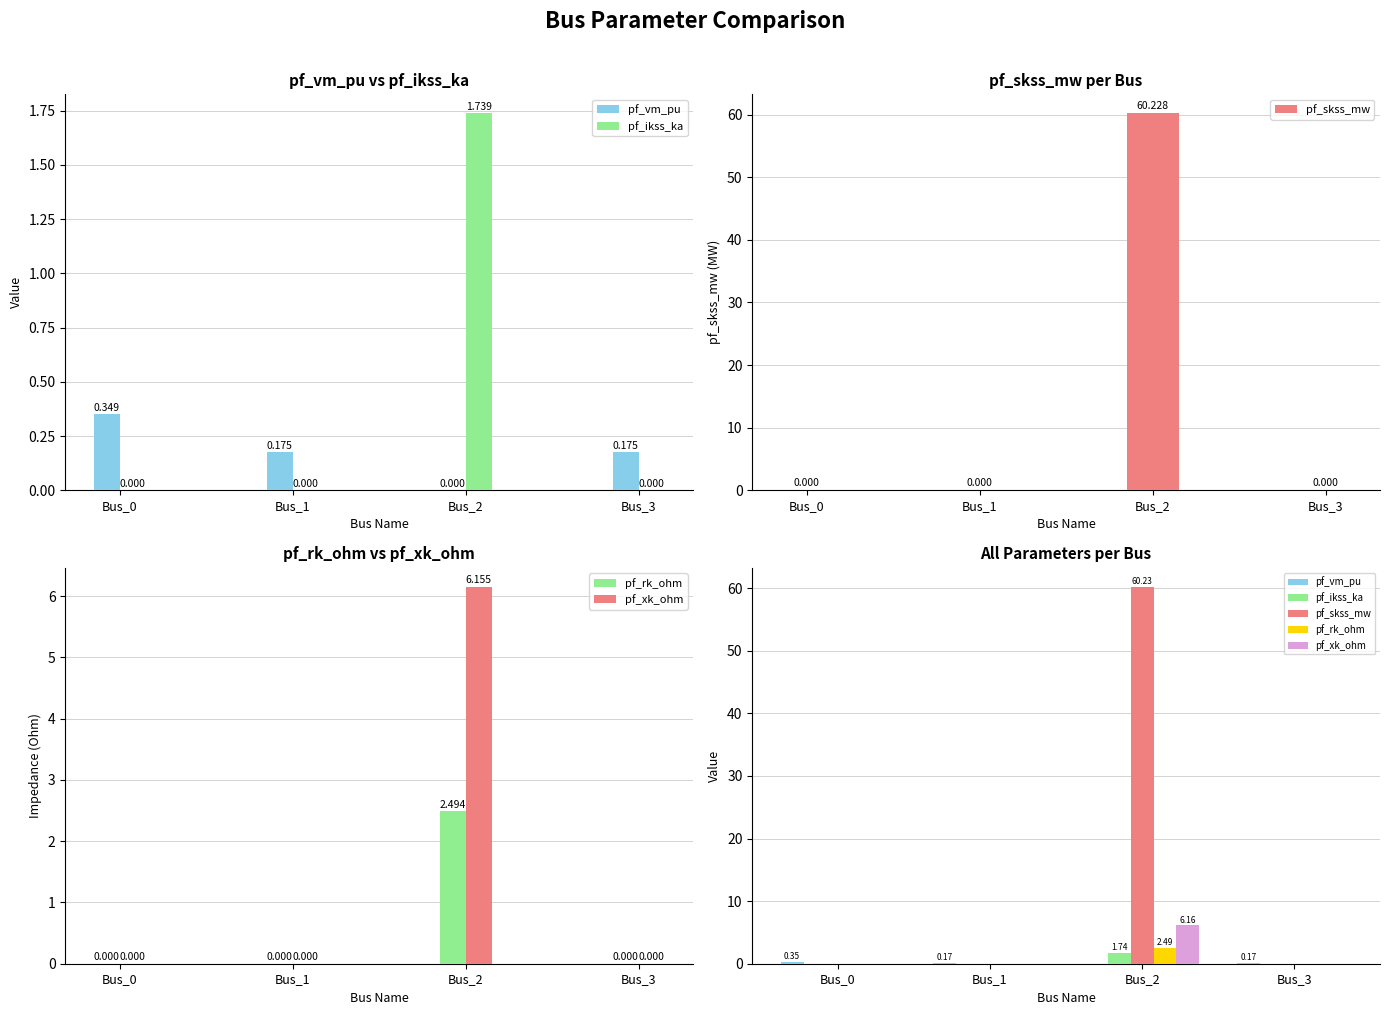

At which label does pf_vm_pu reach its minimum?

Bus_2